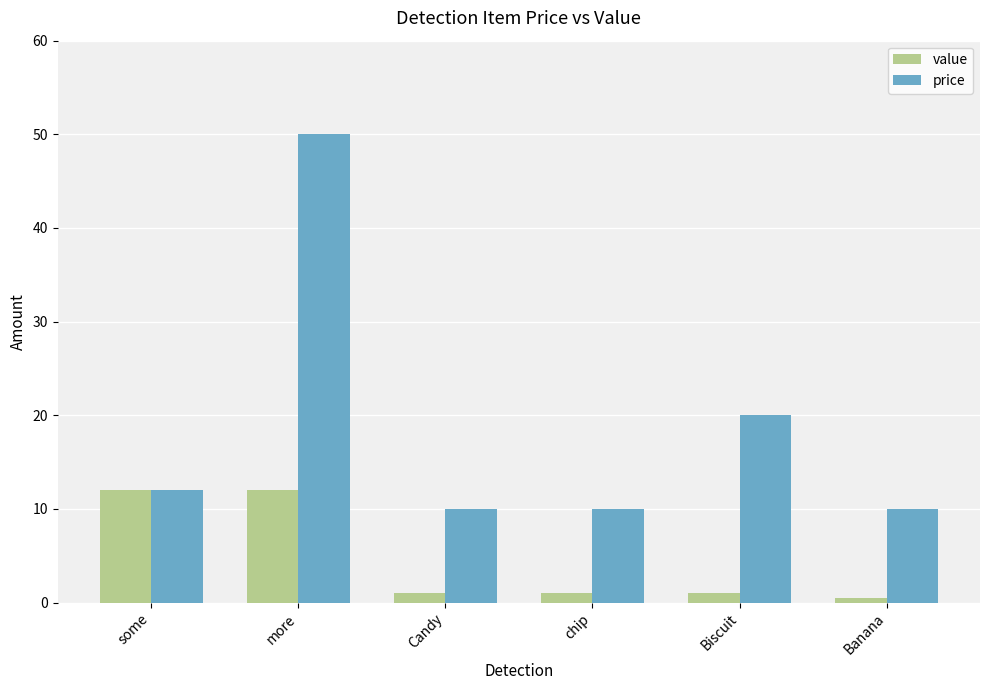

What are all the series names shown in the legend?

value, price